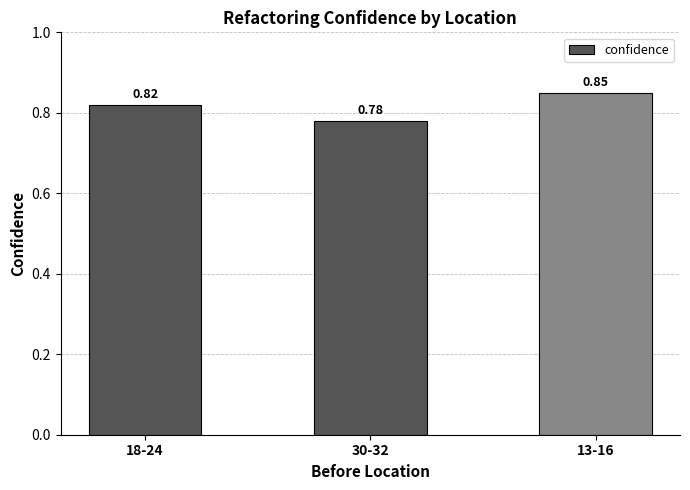

Are the bars grouped side by side (vs. stacked)?

No